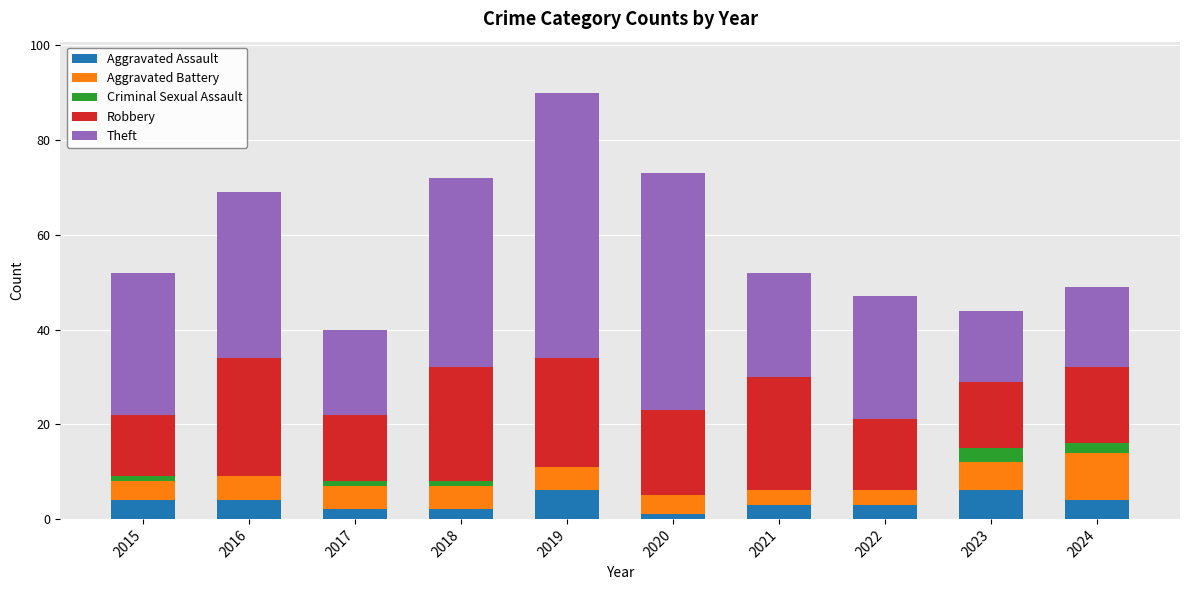

What is the highest value of the Aggravated Assault series?

6